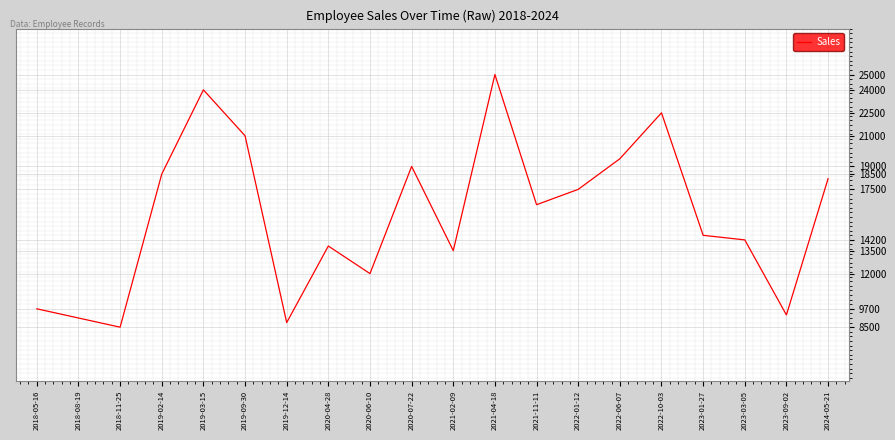

Reading left to right, transcribe all the data shown in this chart.

2018-05-16=9700	2018-08-19=9100	2018-11-25=8500	2019-02-14=18500	2019-03-15=24000	2019-09-30=21000	2019-12-14=8800	2020-04-28=13800	2020-06-10=12000	2020-07-22=19000	2021-02-09=13500	2021-04-18=25000	2021-11-11=16500	2022-01-12=17500	2022-06-07=19500	2022-10-03=22500	2023-01-27=14500	2023-03-05=14200	2023-09-02=9300	2024-05-21=18200